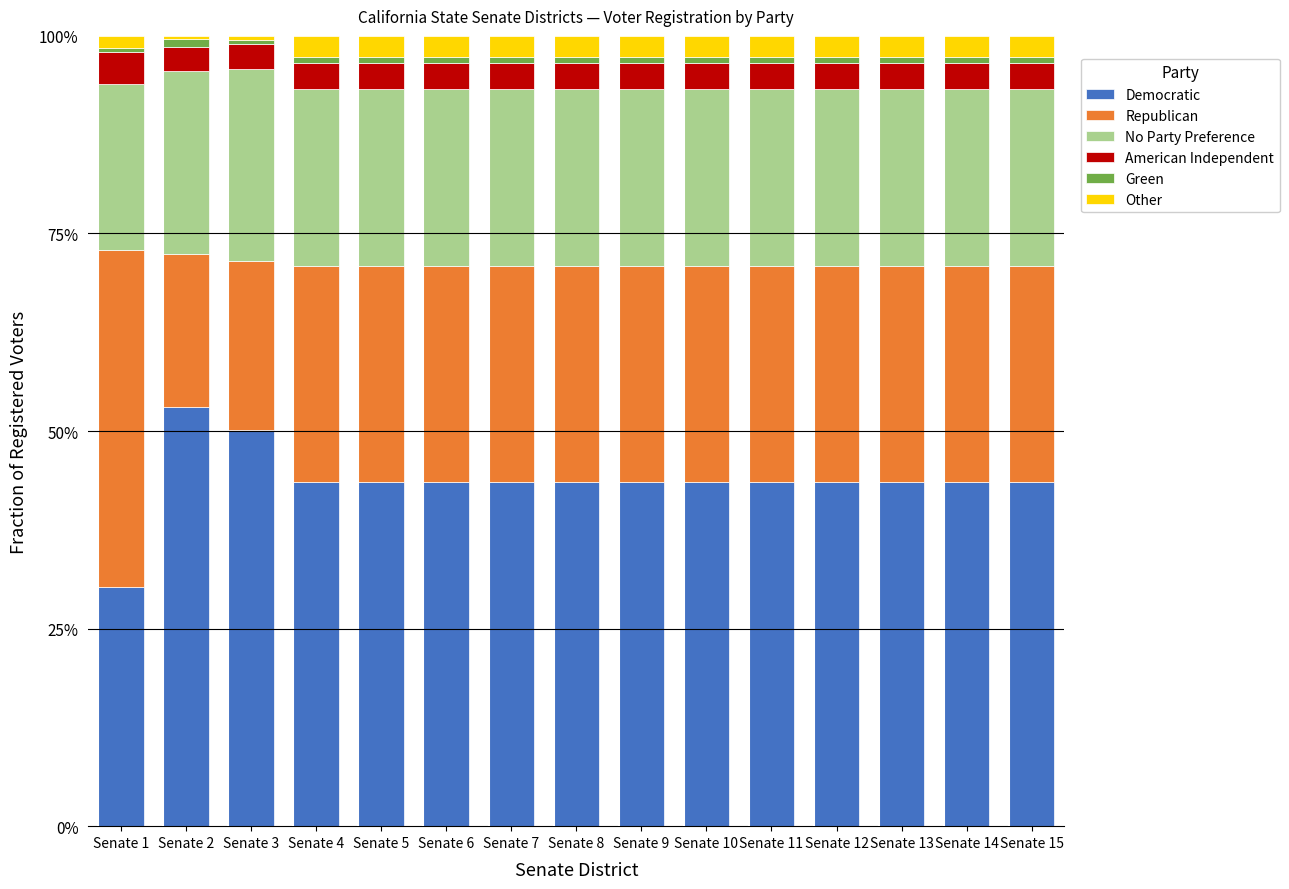

What is the difference between the maximum and minimum values in the Democratic series?

22.8